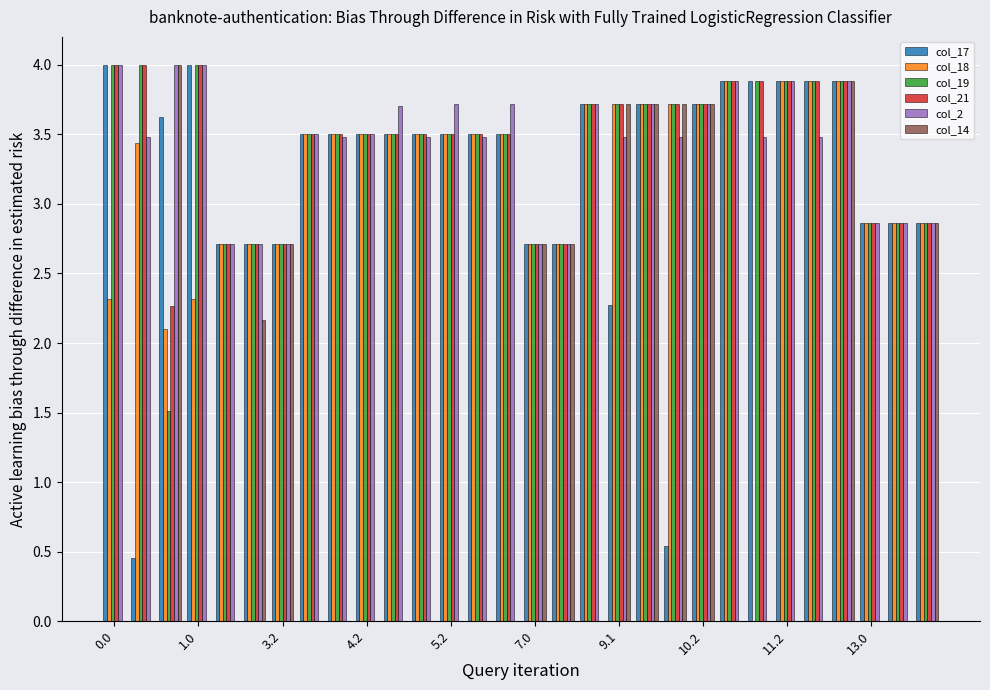

What is the maximum value for col_21?

4.0